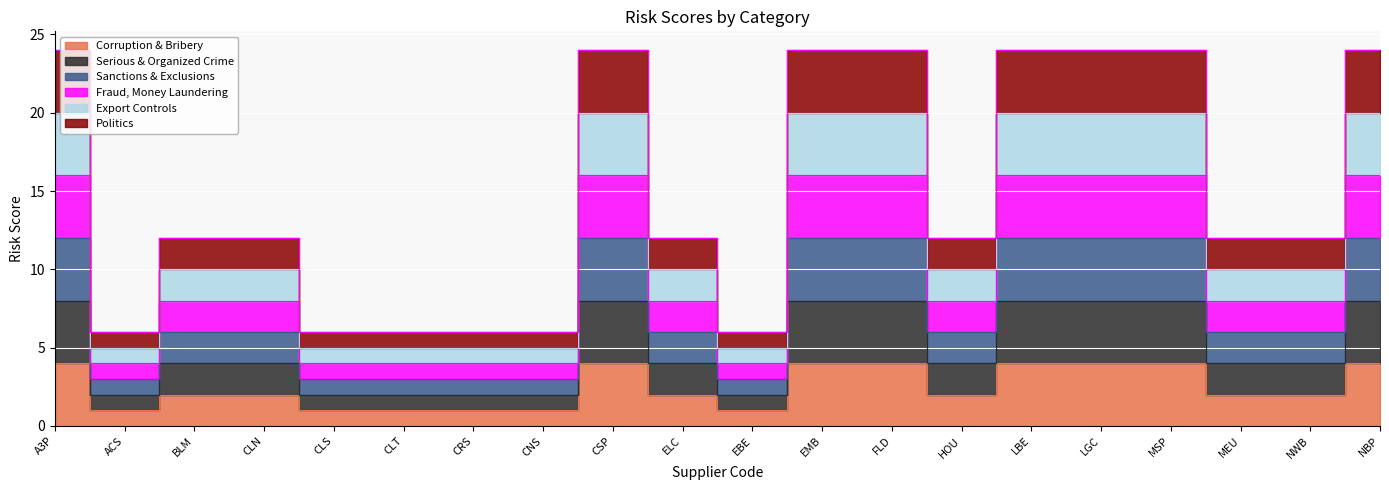

Between CLT and MEU, which series saw the biggest shift?

Politics